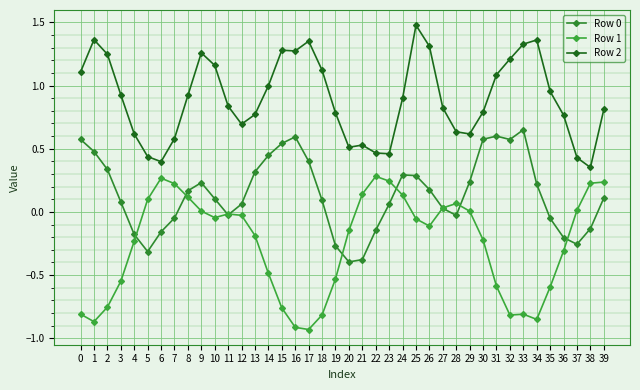

Does the chart have visible grid lines?

Yes